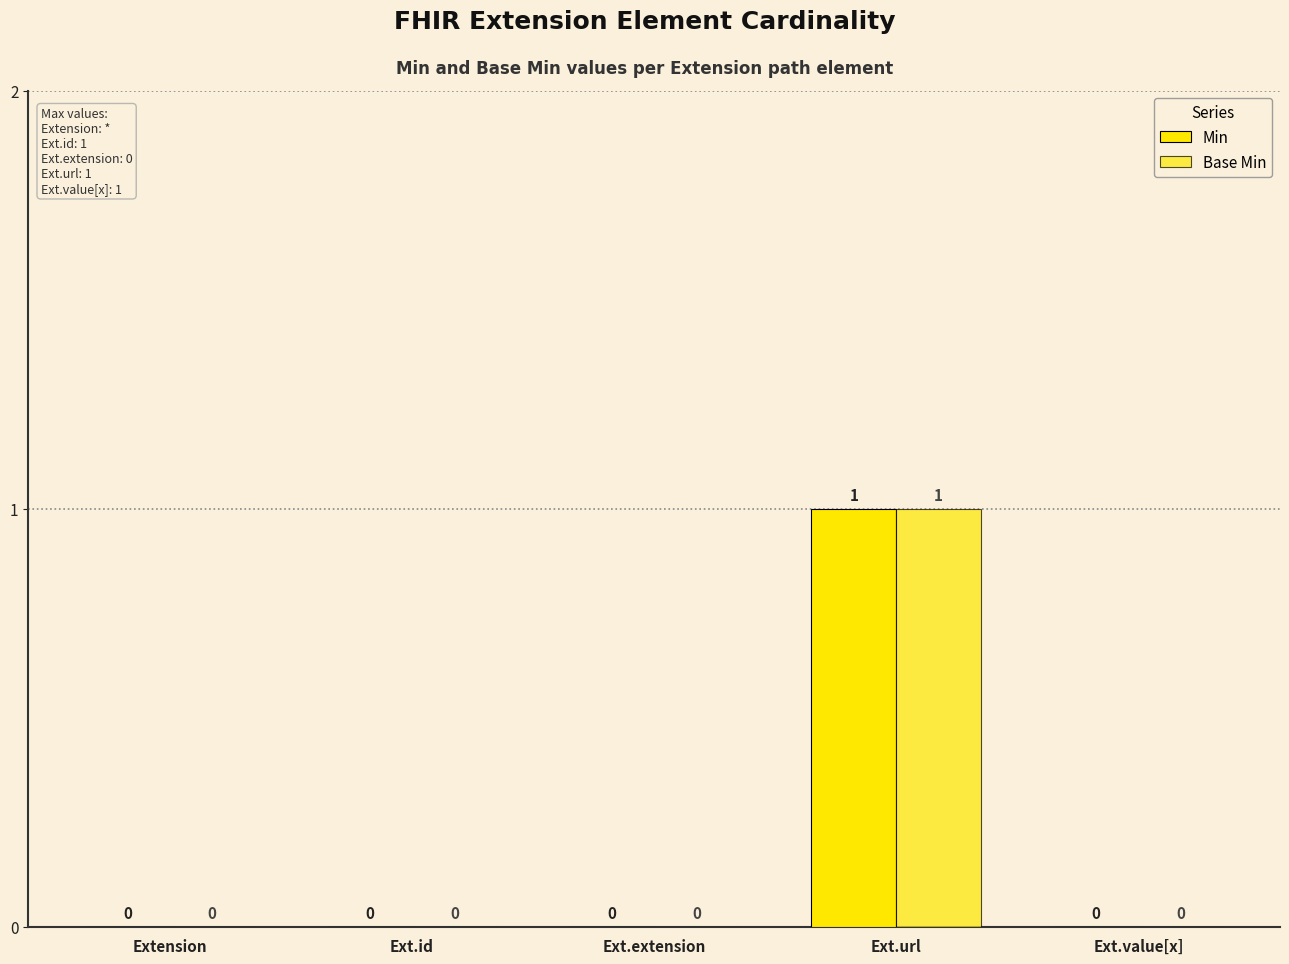

What position from the left is Ext.id?

2